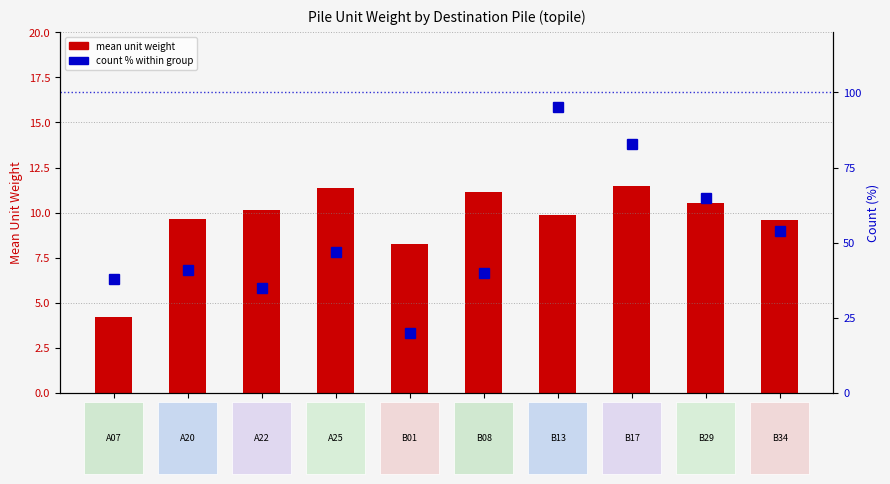

Reading left to right, what are all the values shown in this chart?

mean unit weight: A07=4.2	A20=9.7	A22=10.1	A25=11.3	B01=8.2	B08=11.1	B13=9.9	B17=11.4	B29=10.5	B34=9.6
count % within group: A07=38.0	A20=41.0	A22=35.0	A25=47.0	B01=20.0	B08=40.0	B13=95.0	B17=83.0	B29=65.0	B34=54.0